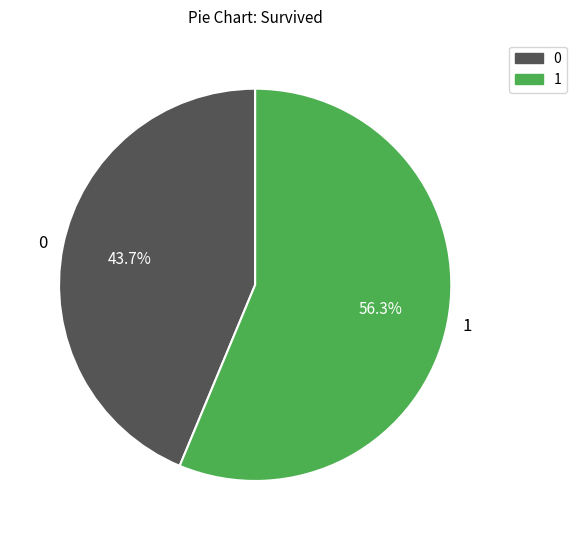

Combined, do 0 and 1 account for over 50%?

Yes